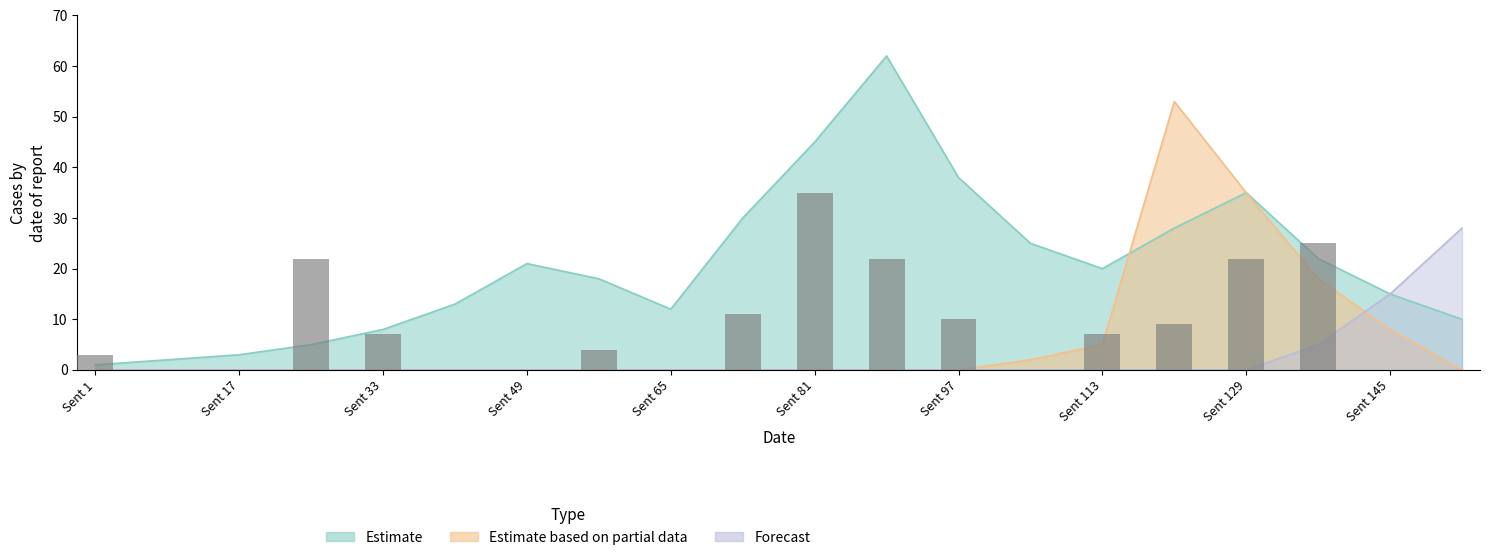

How many series are shown in this chart?

3